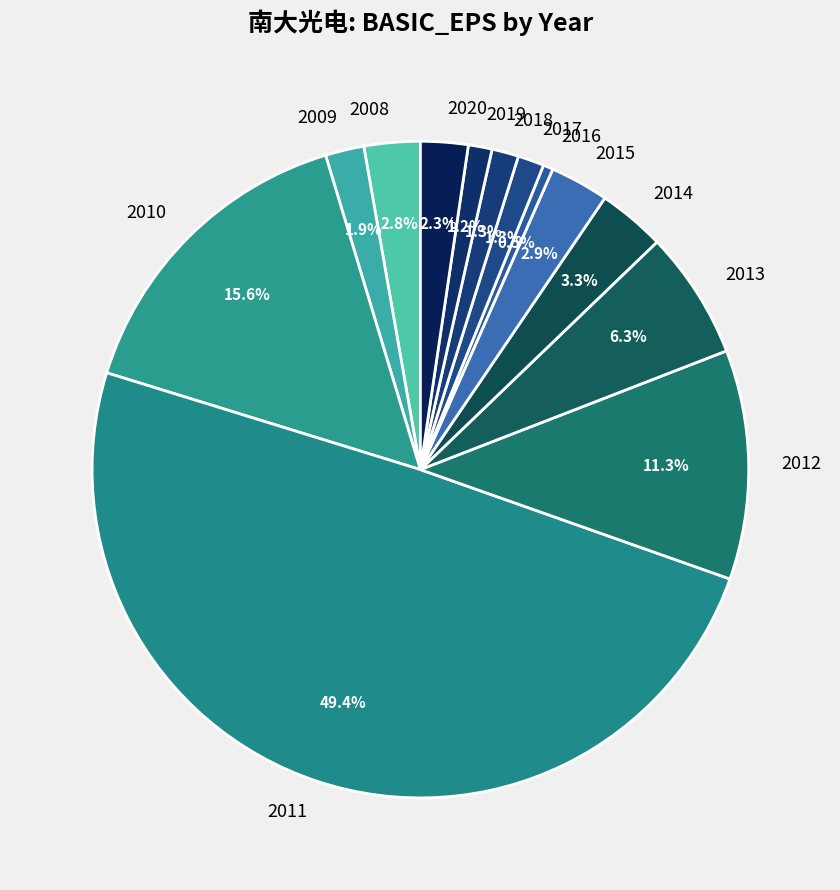

How many slices are in this pie chart?

13